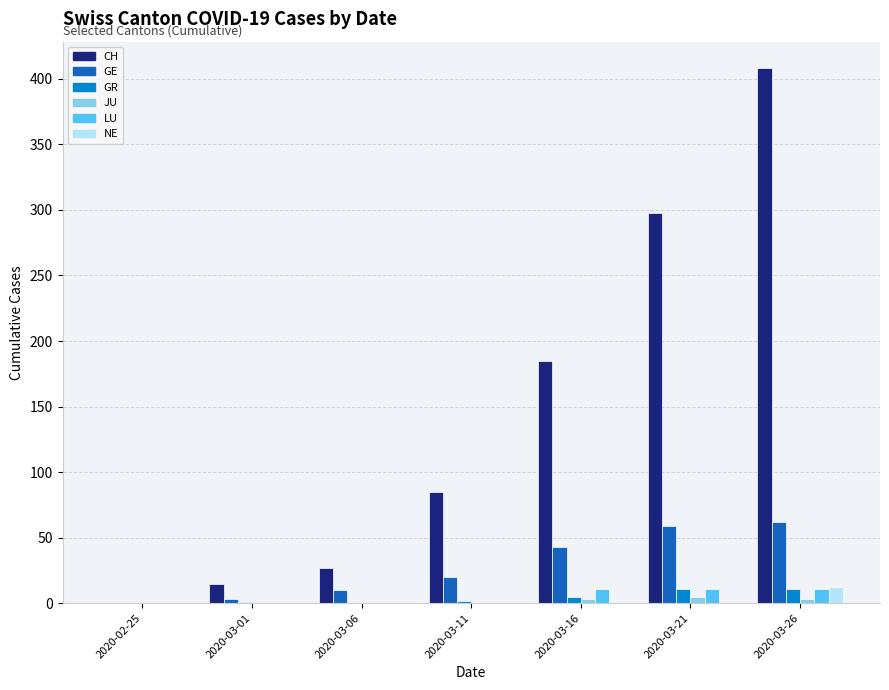

How many groups of bars are there?

7